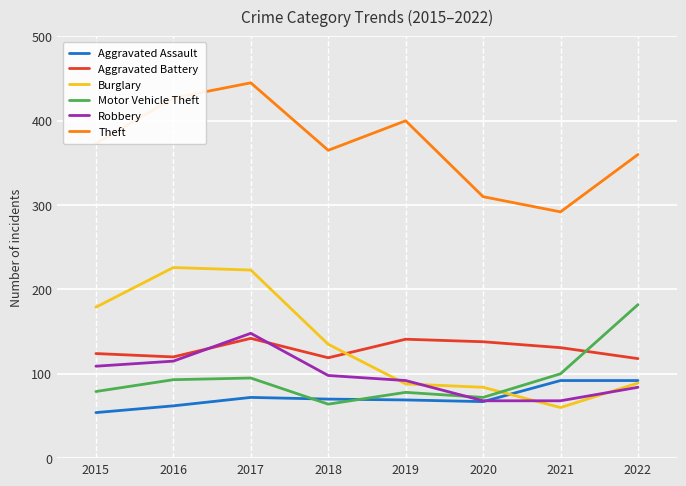

True or false: Aggravated Battery and Aggravated Assault cross at least once.

False